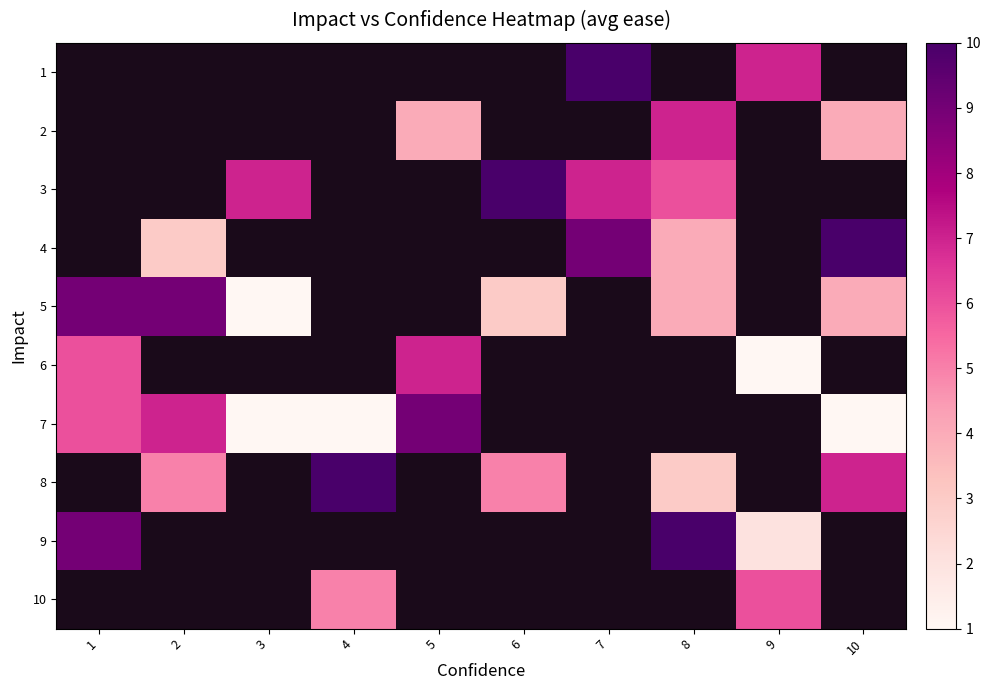

Which category has the lowest value across all series?

3